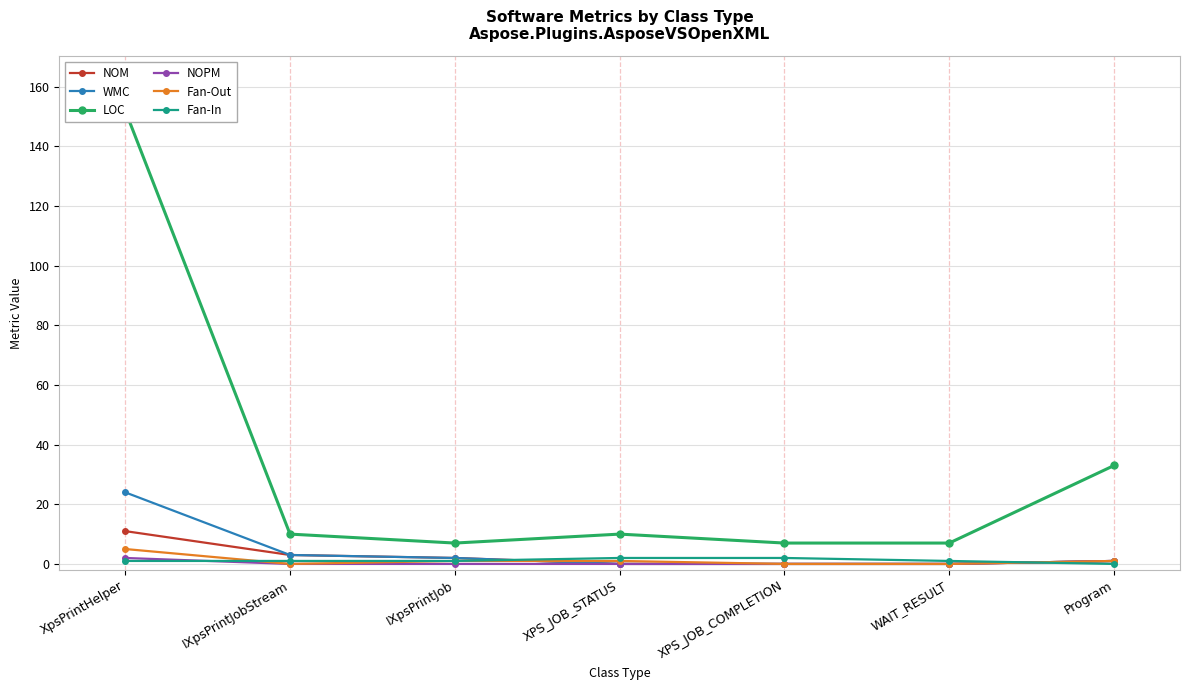

Between which two adjacent categories do Fan-In and WMC first intersect?

IXpsPrintJob and XPS_JOB_STATUS